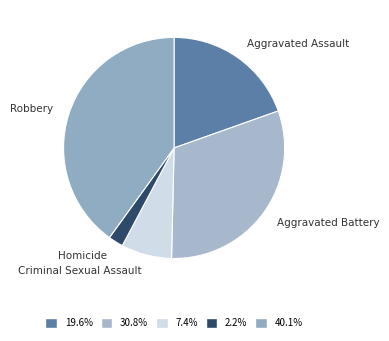

Rank the categories by value from lowest to highest.

Homicide, Criminal Sexual Assault, Aggravated Assault, Aggravated Battery, Robbery